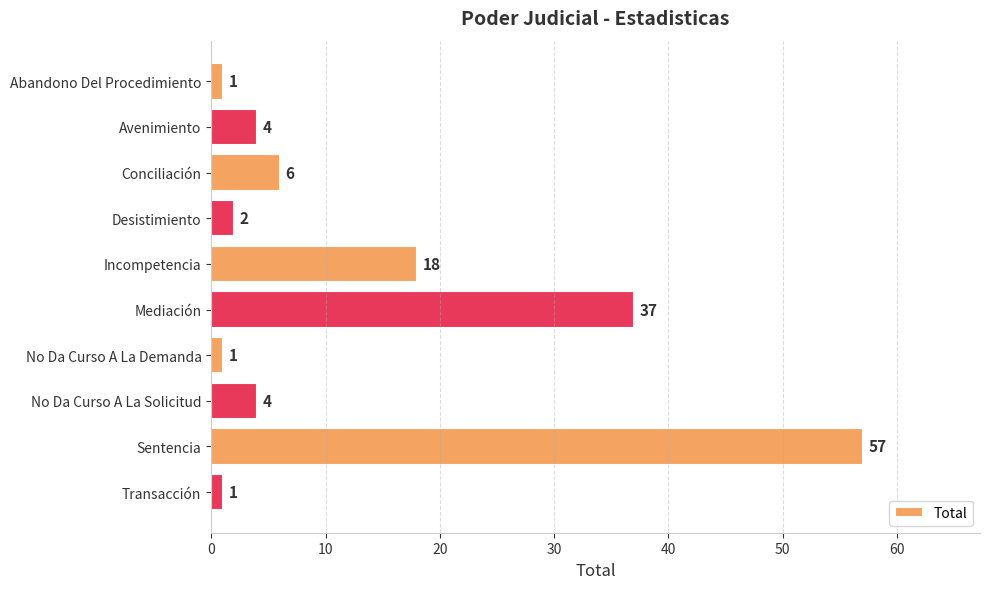

What is the smallest value displayed?

1